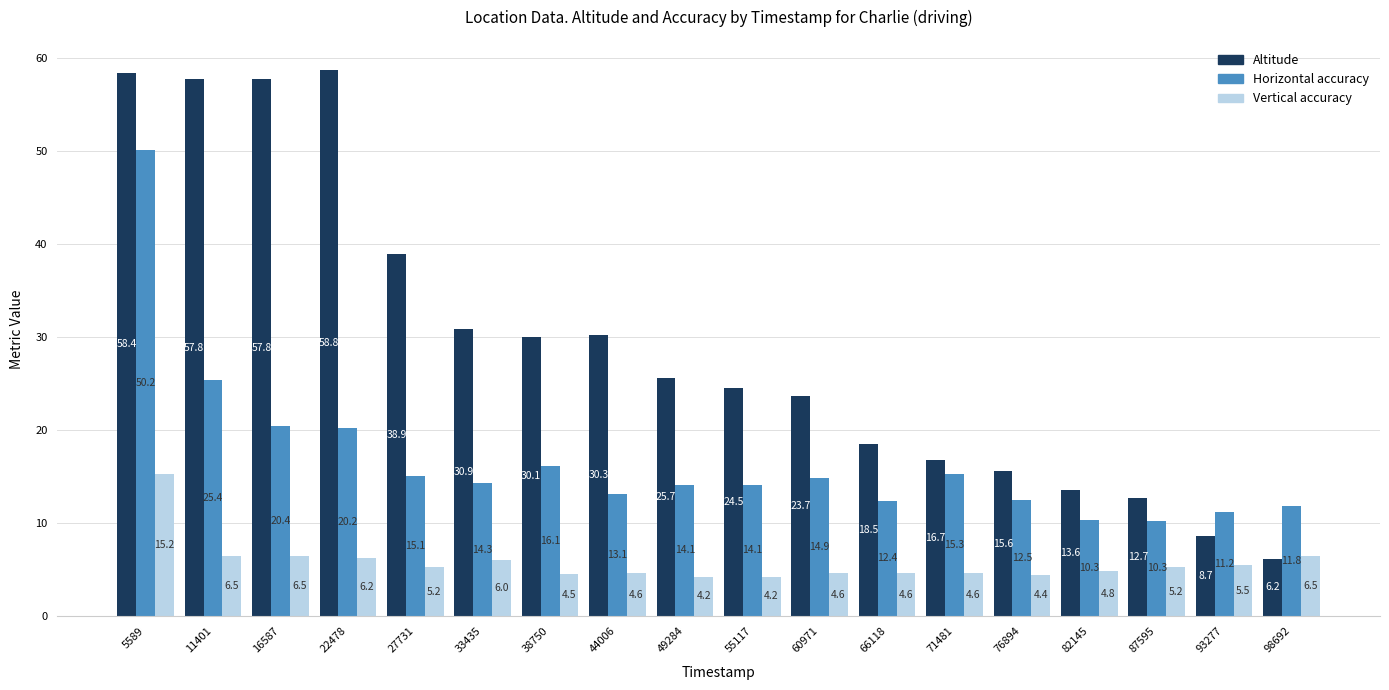

Between 60971 and 76894, which series saw the biggest shift?

Altitude